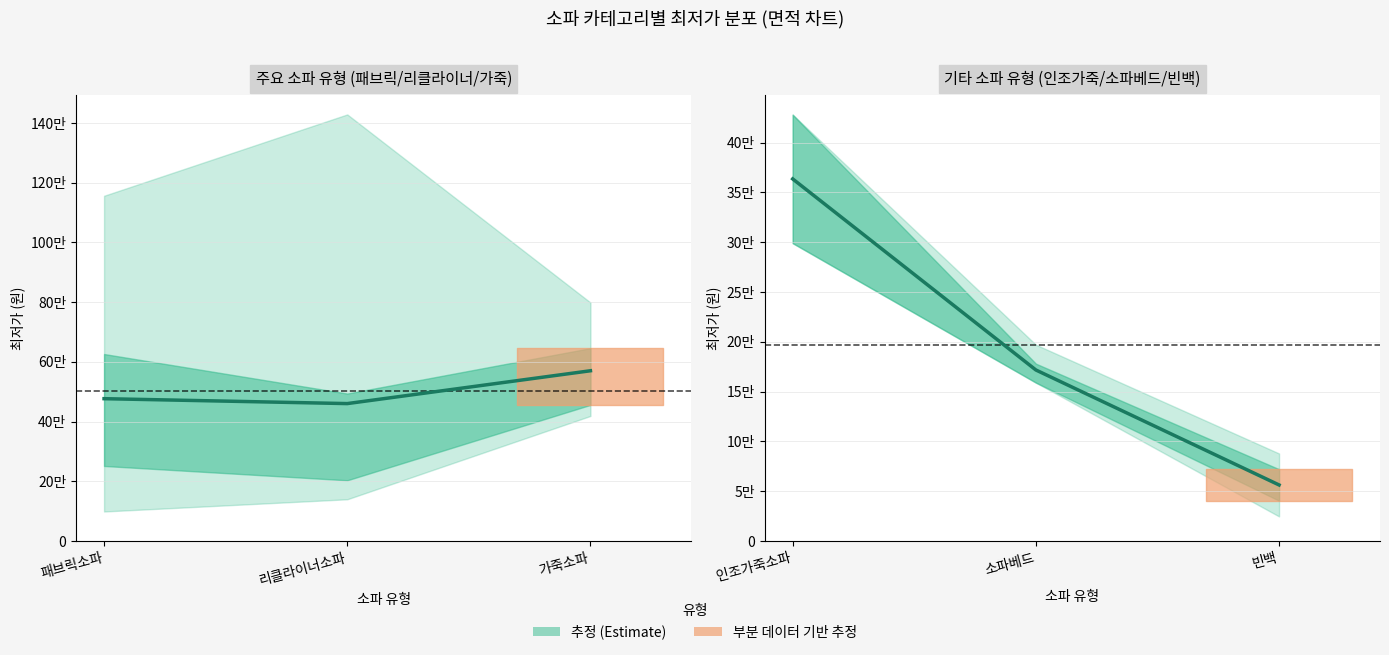

What is the sum of all values?

591513.3